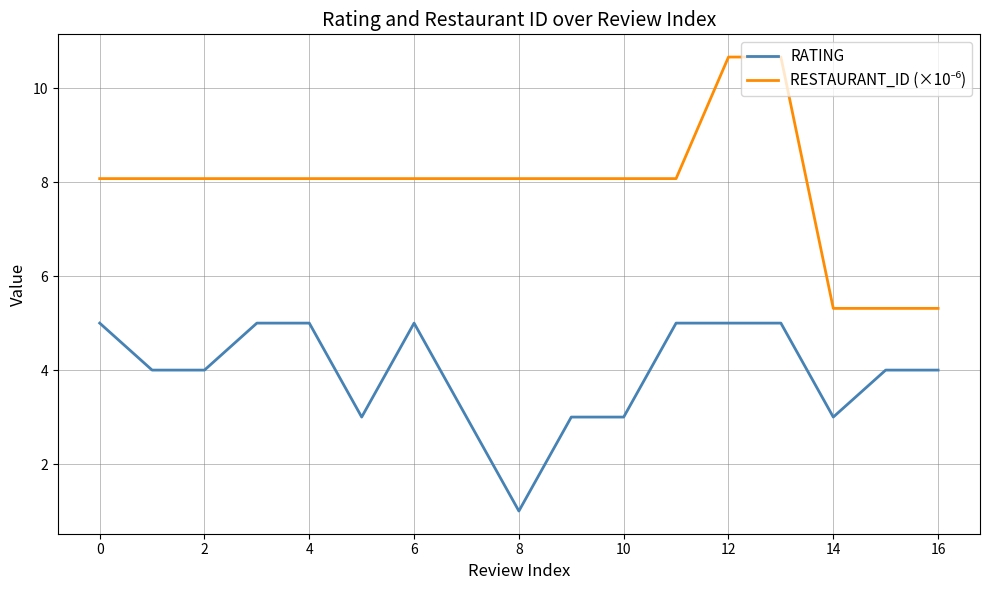

What is the smallest value displayed?

1.0